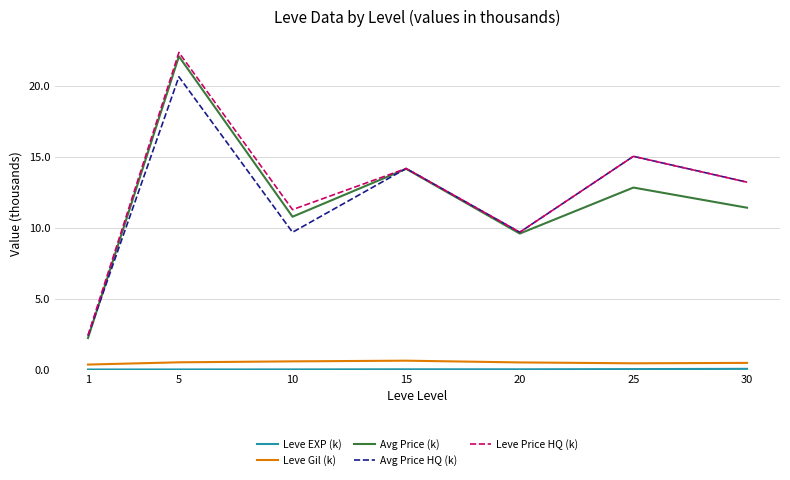

How many values in the Avg Price (k) series exceed 11?

4